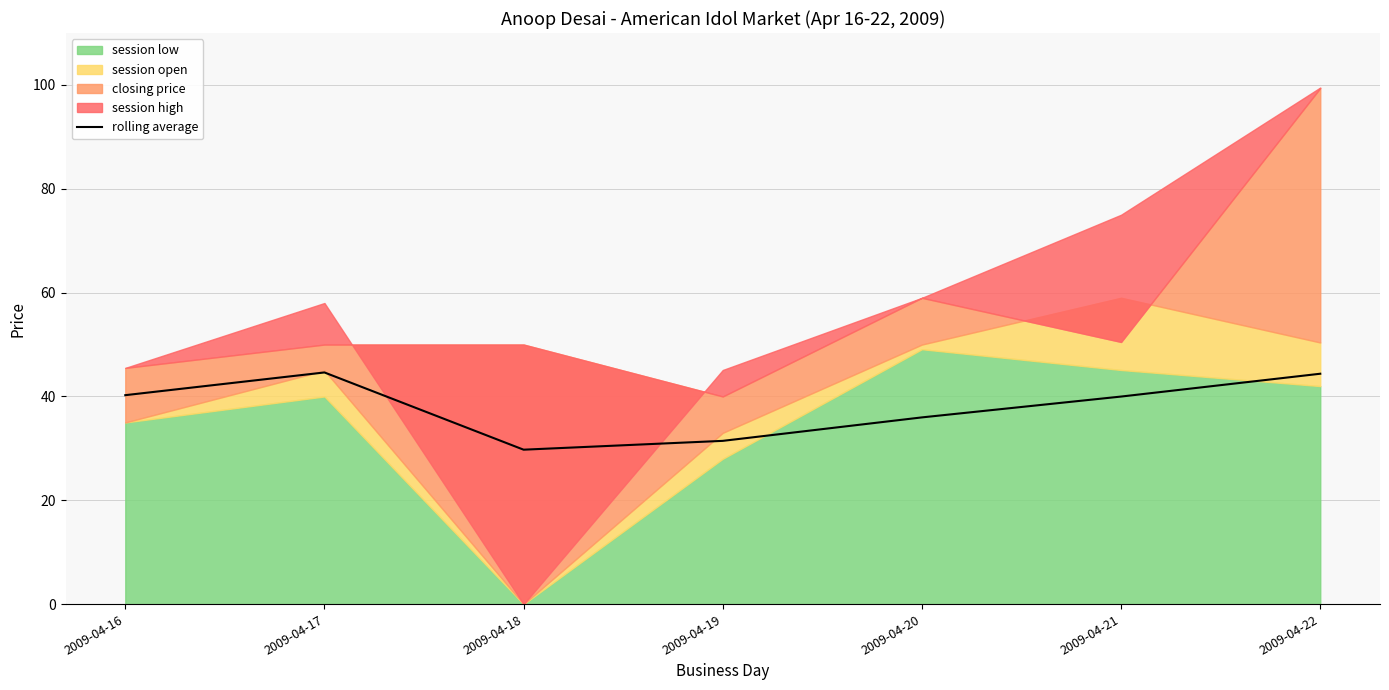

Between 2009-04-19 and 2009-04-20, which is larger?

2009-04-20